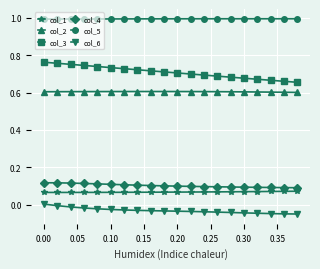

Which series has the widest spread of values?

col_3